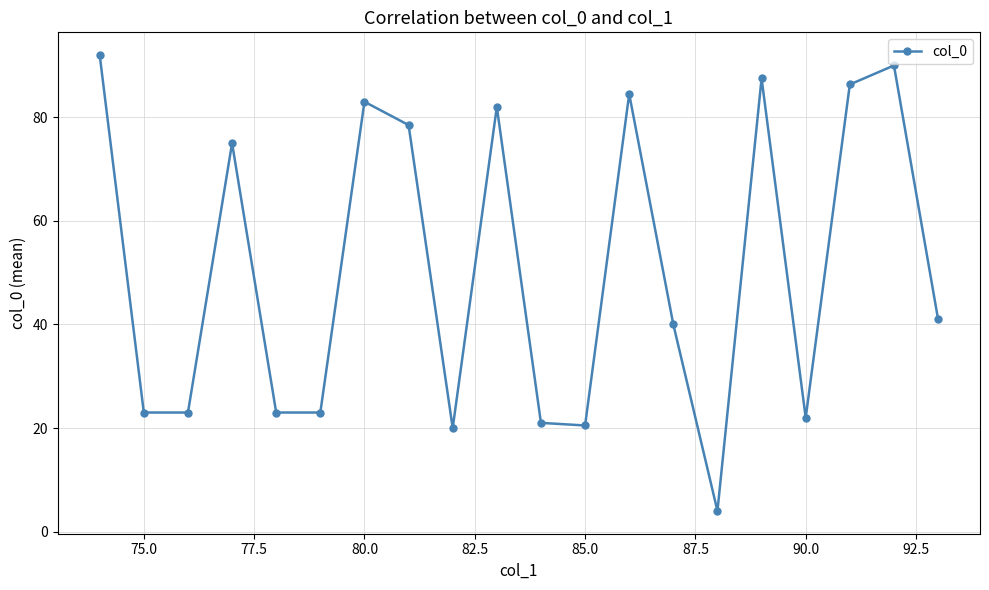

What is the difference between the maximum and minimum values?

88.0